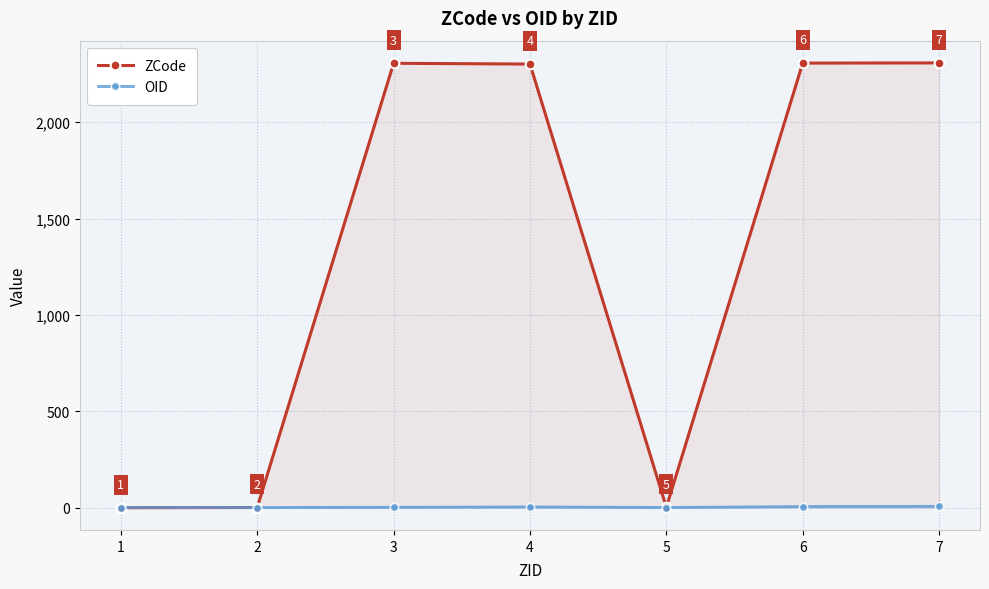

Which series has the largest total across all categories?

ZCode